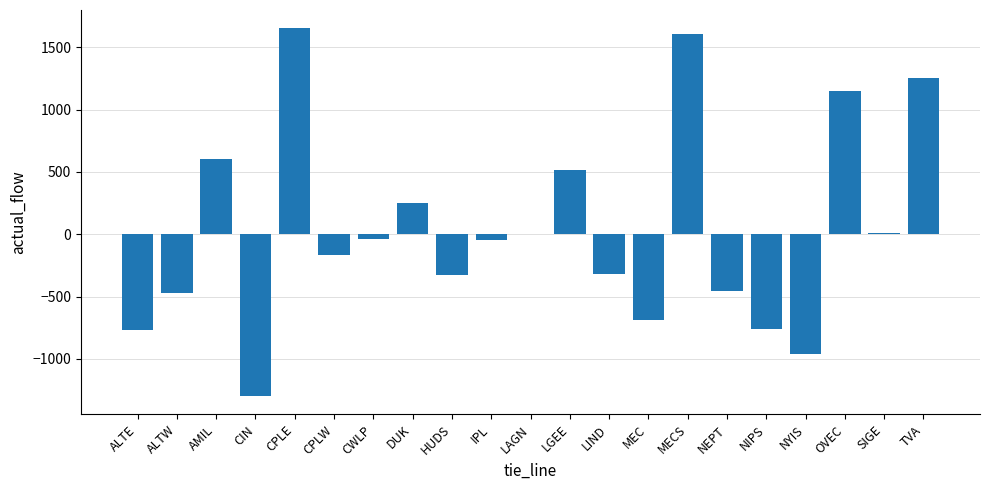

Which label corresponds to the largest value in the chart?

CPLE